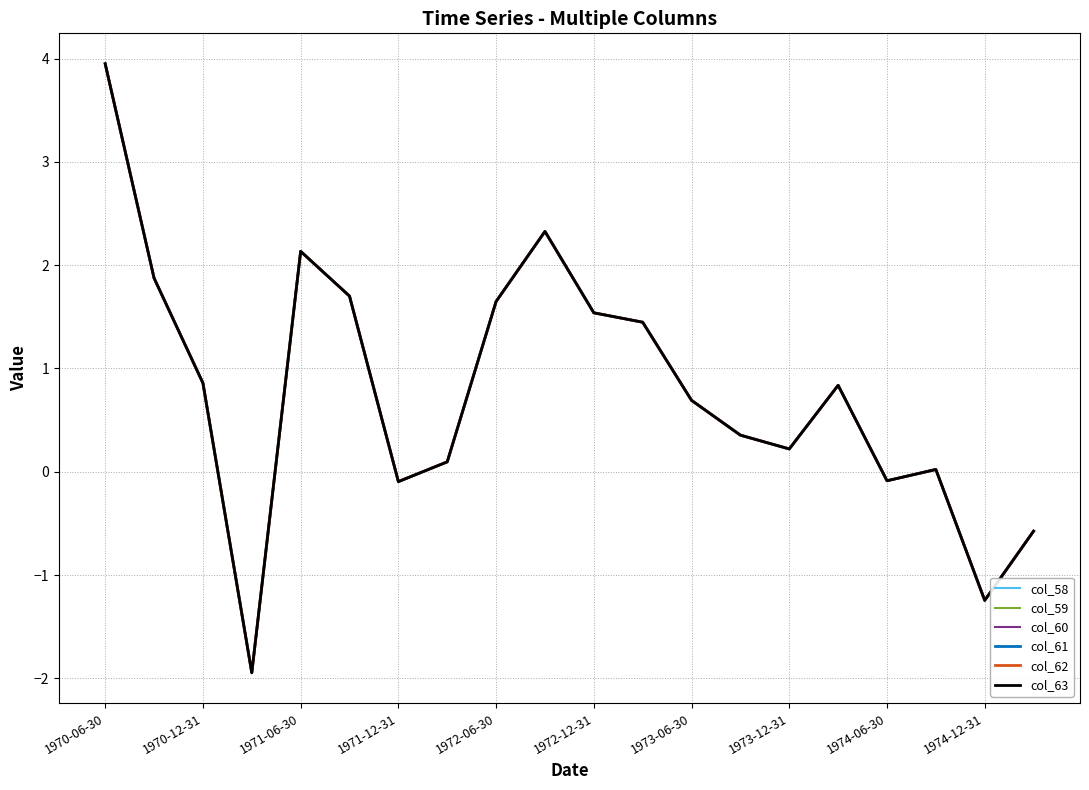

At which category is the sum across all series the highest?

1970-06-30